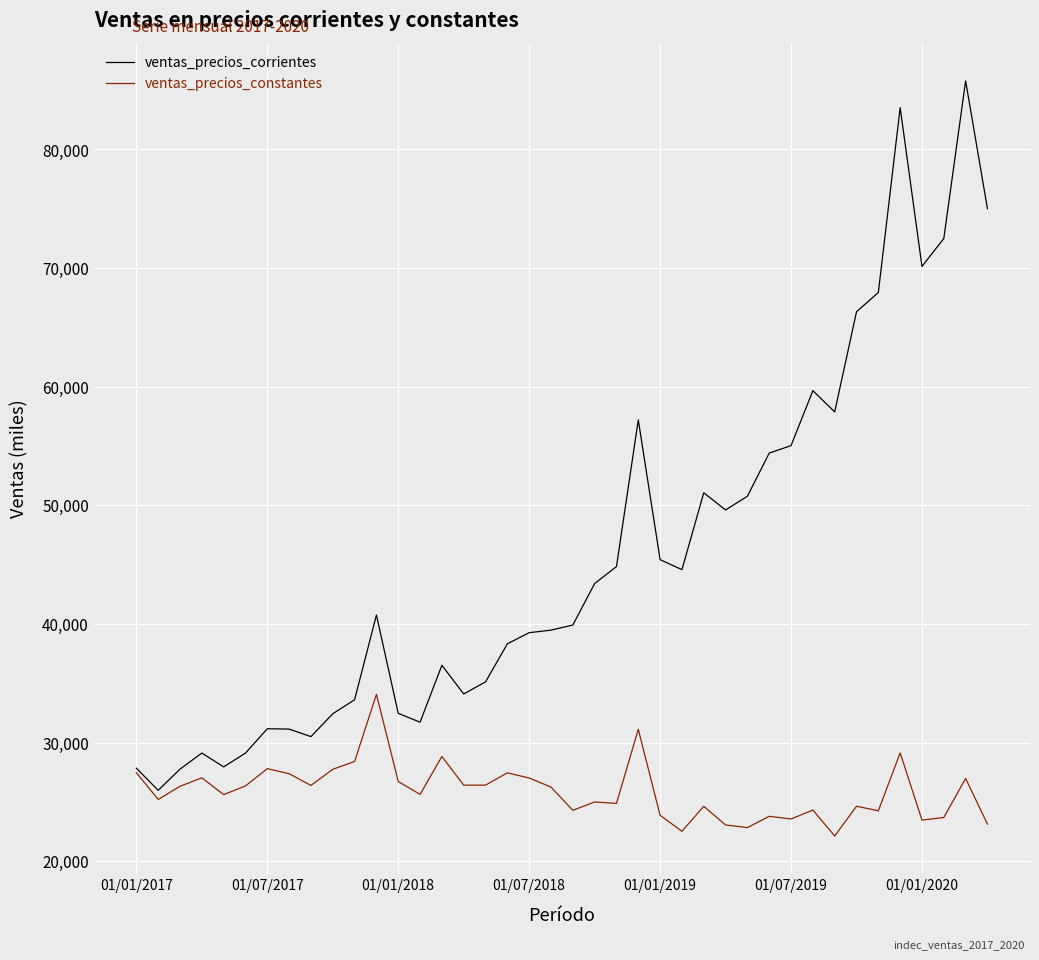

Is this an area chart (filled region under the line)?

No